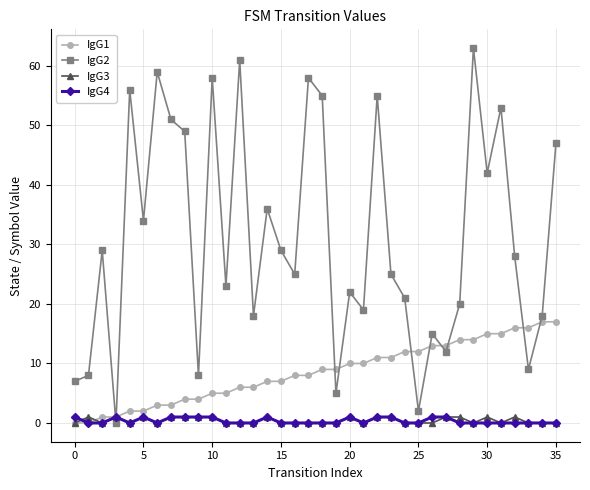

How many lines are shown in the chart?

4